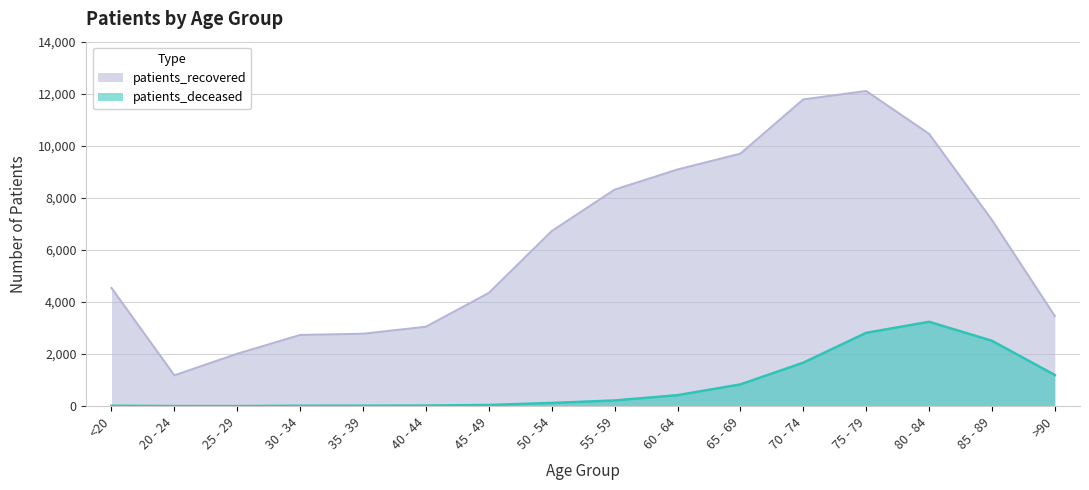

Where is the first local maximum for patients_recovered?

75 - 79